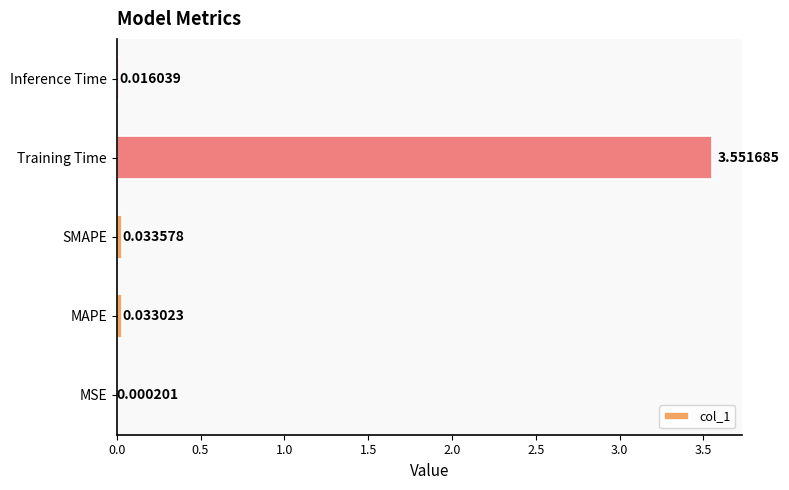

Which has a higher value, MSE or Inference Time?

Inference Time